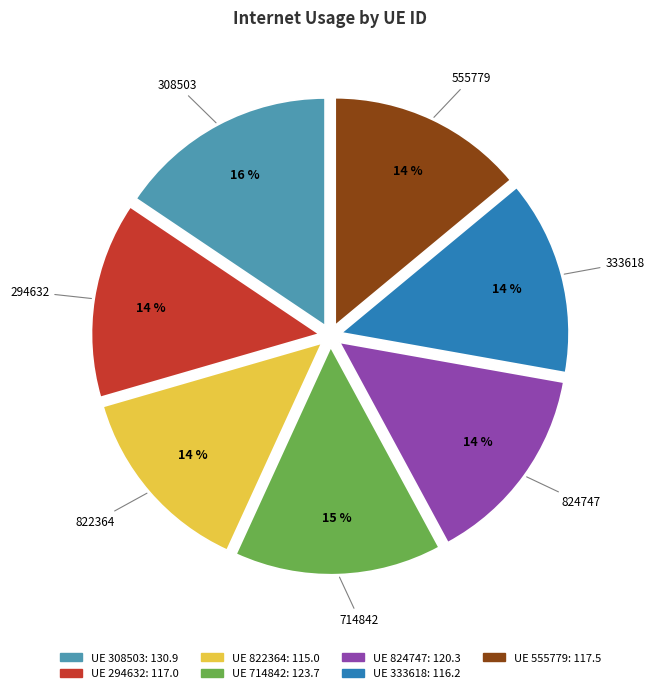

To the nearest percent, what is the difference between the largest and smallest slice percentages?

2%